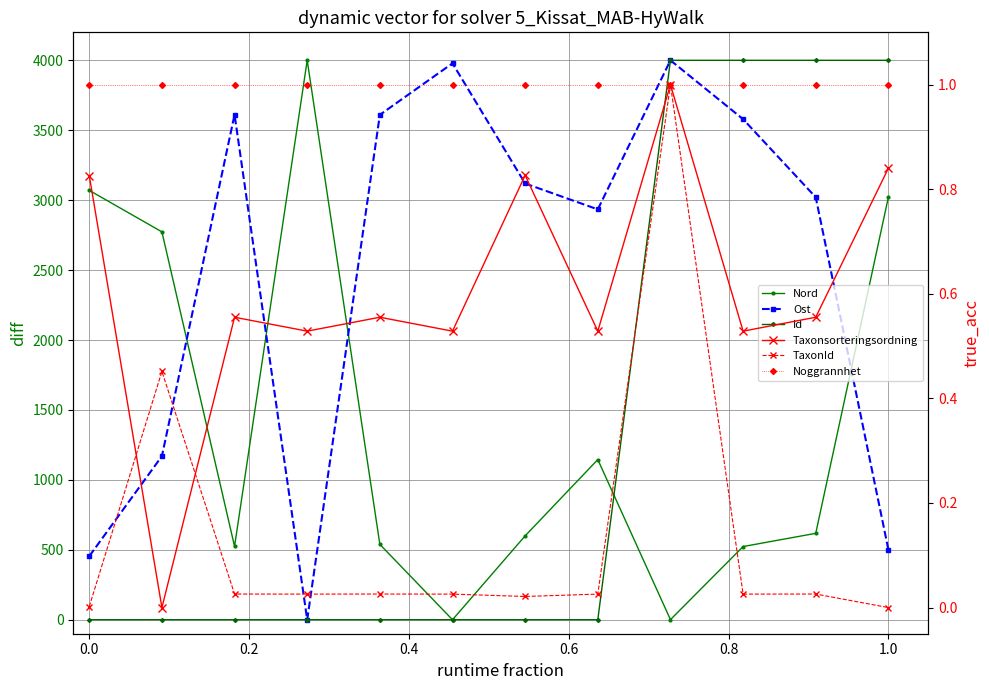

At 0.0, list the series in order from largest to smallest.

Nord, Ost, Noggrannhet, Taxonsorteringsordning, Id, TaxonId